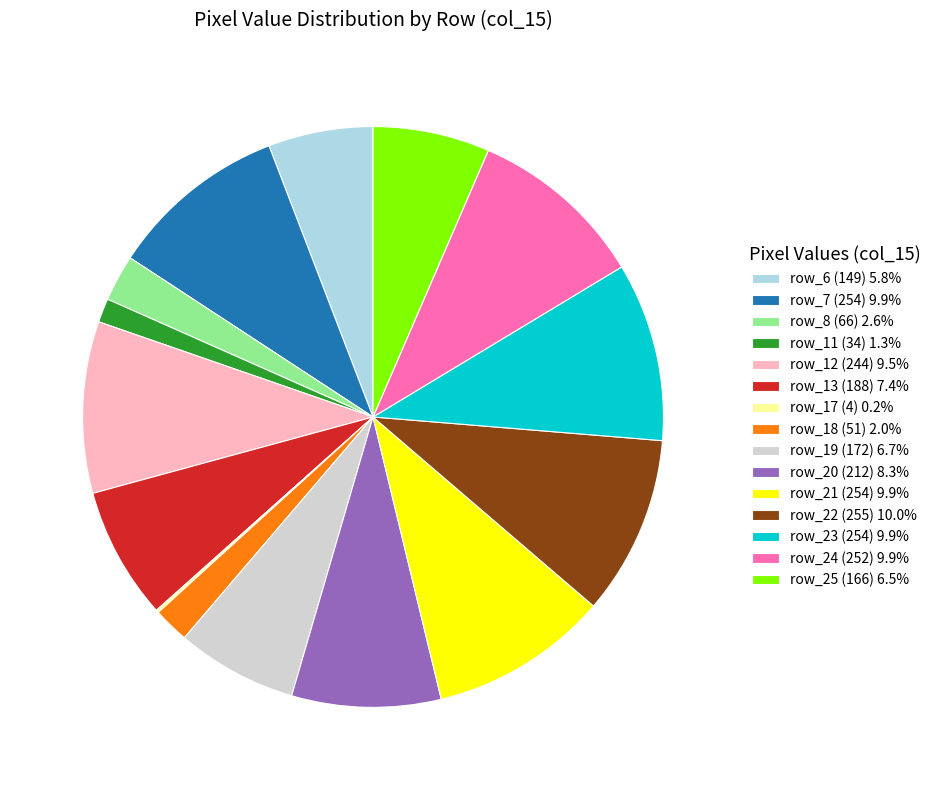

Combined, do row_24 (252) 9.9% and row_20 (212) 8.3% account for over 50%?

No